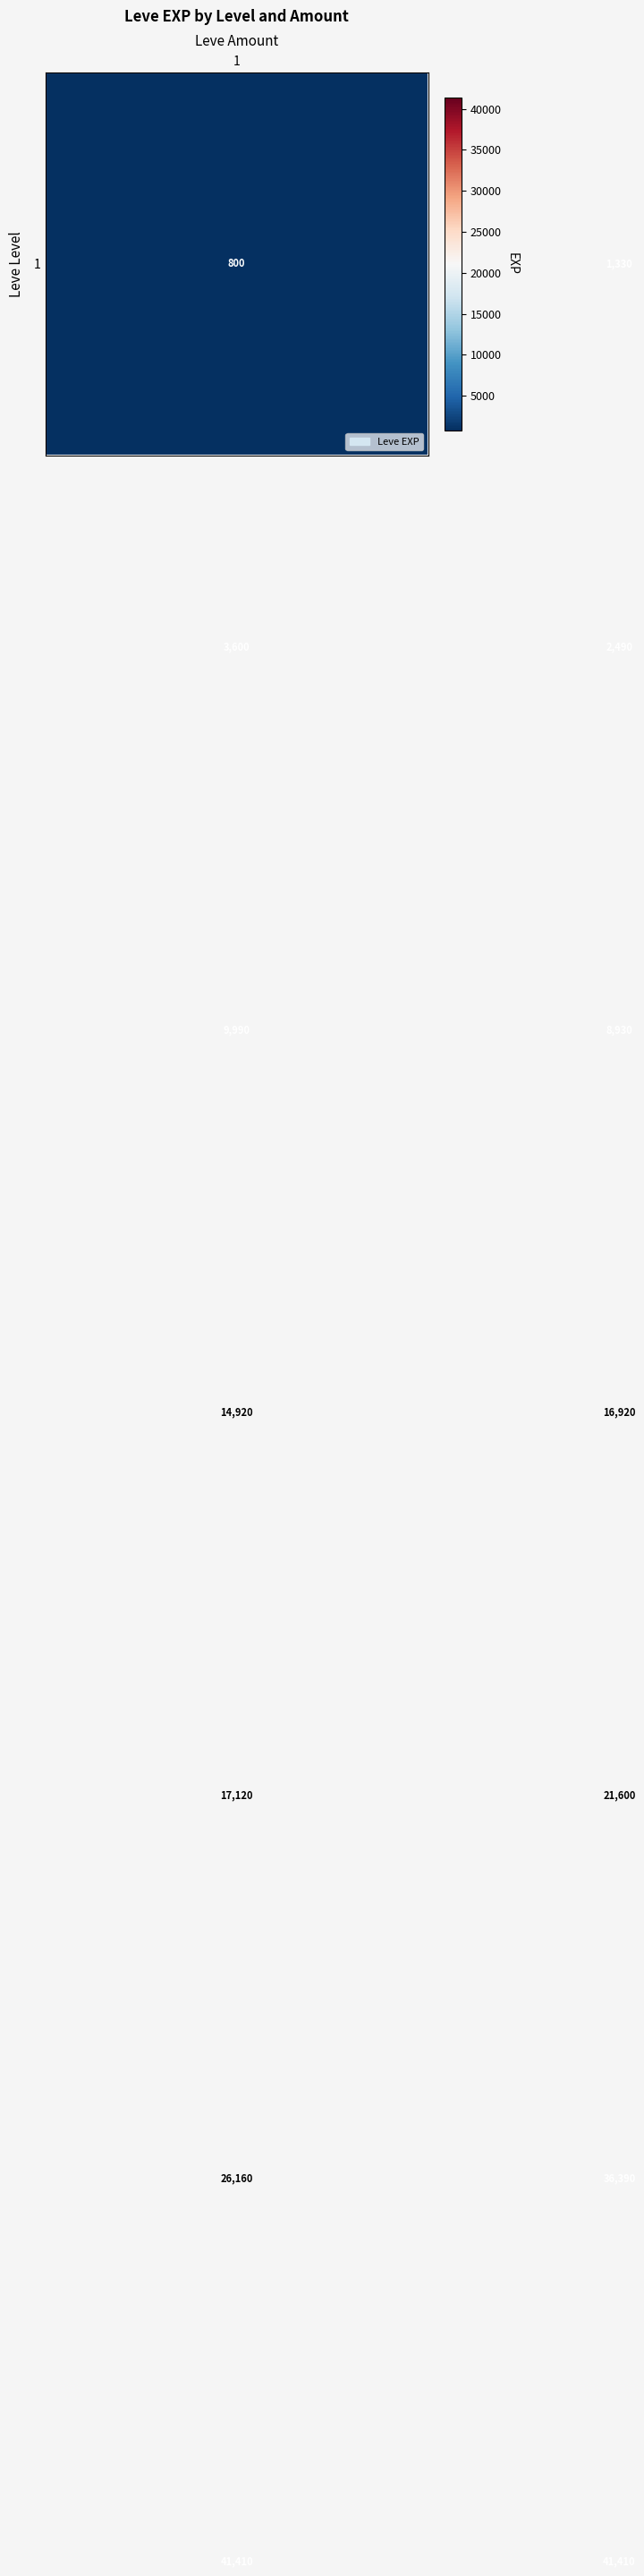

How many categories are shown in the chart?

2